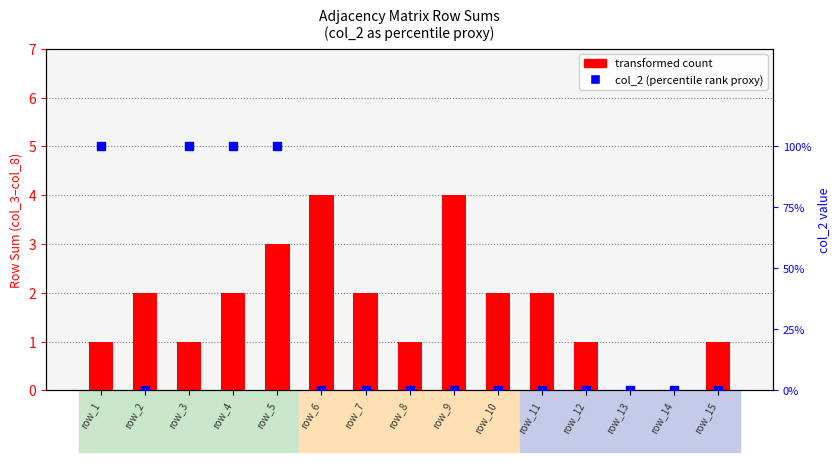

Which series contains the lowest Y value?

transformed count